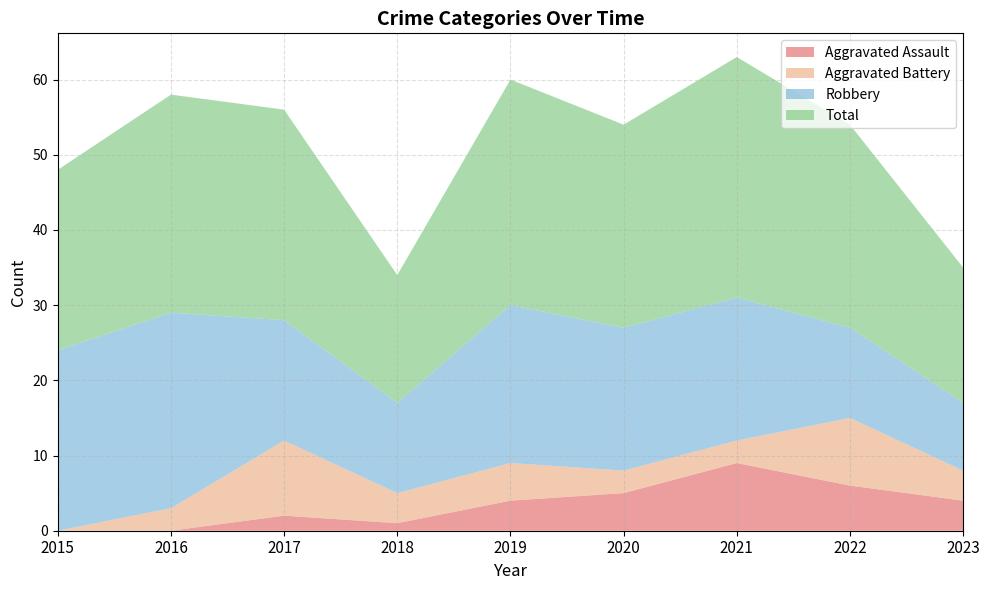

Reading left to right, what are all the values shown in this chart?

Aggravated Assault: 2015=0	2016=0	2017=2	2018=1	2019=4	2020=5	2021=9	2022=6	2023=4
Aggravated Battery: 2015=0	2016=3	2017=10	2018=4	2019=5	2020=3	2021=3	2022=9	2023=4
Robbery: 2015=24	2016=26	2017=16	2018=12	2019=21	2020=19	2021=19	2022=12	2023=9
Total: 2015=24	2016=29	2017=28	2018=17	2019=30	2020=27	2021=32	2022=27	2023=18